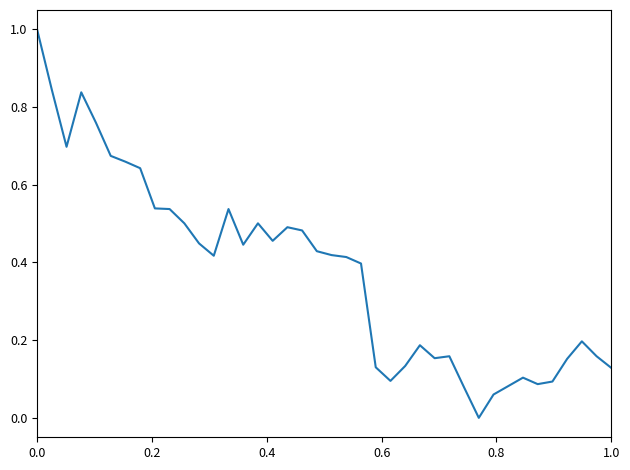

What is the difference between the maximum and minimum values?

1.0